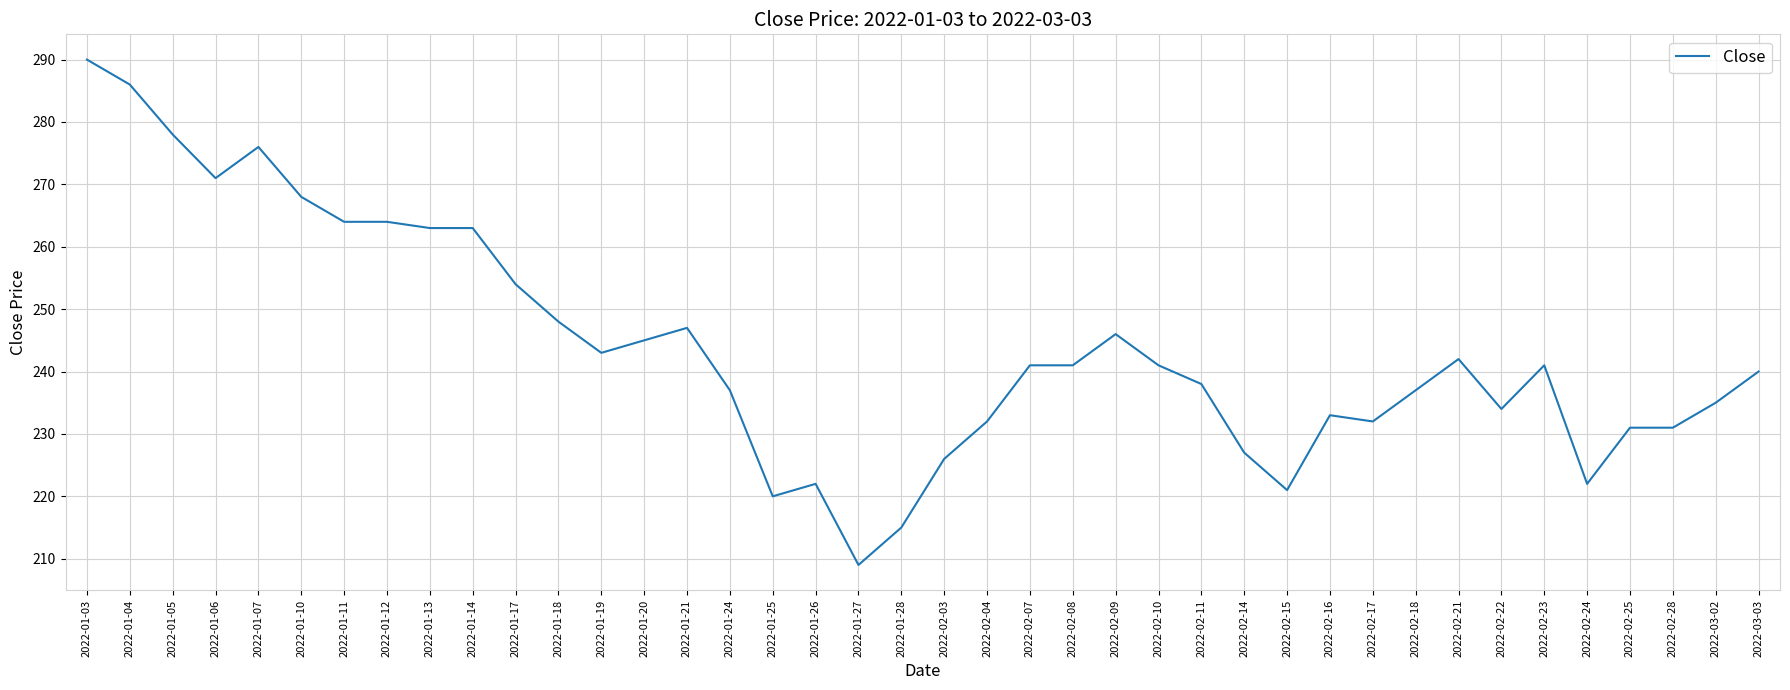

At which category does the data reach its first local peak?

2022-01-07